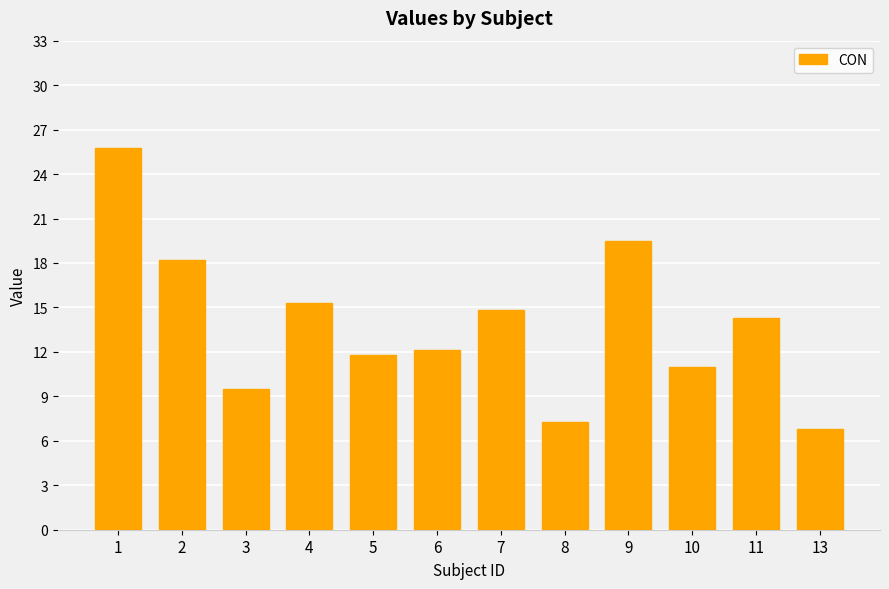

The chart shows a value of 10.9 at 10. True or false?

True